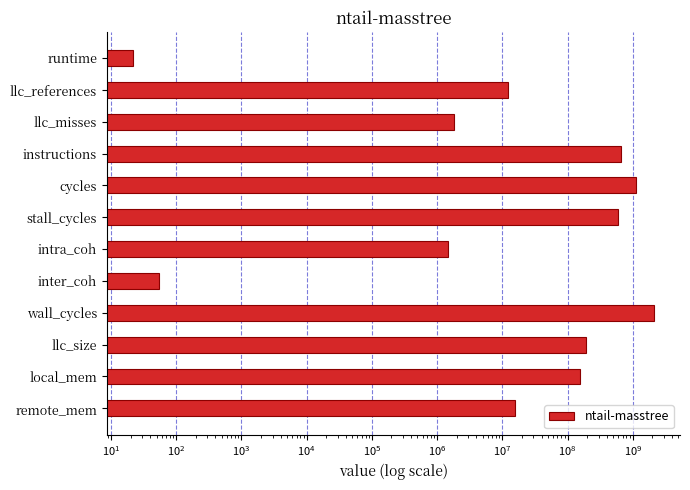

True or false: the data shows 190214516.4 at llc_size.

True